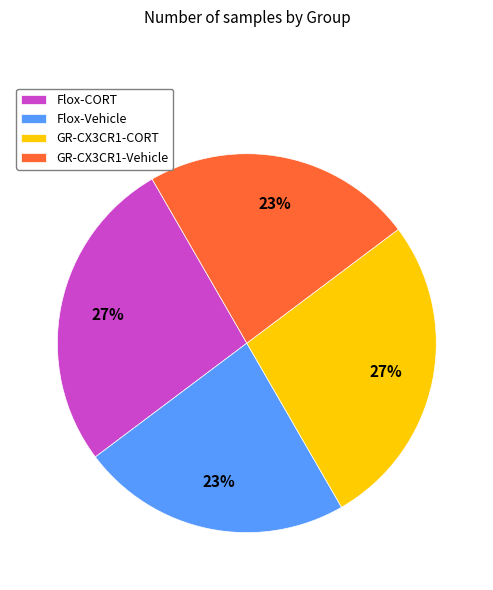

Does Flox-CORT represent more than half of the total?

No